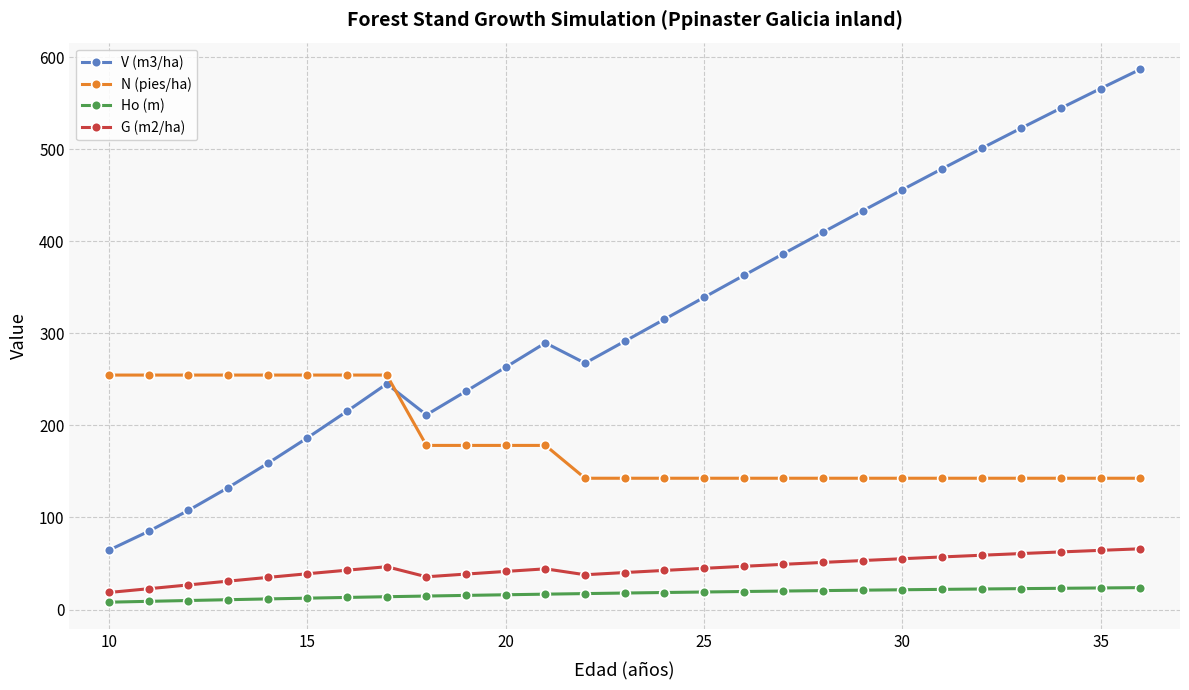

Which series has the widest spread of values?

V (m3/ha)